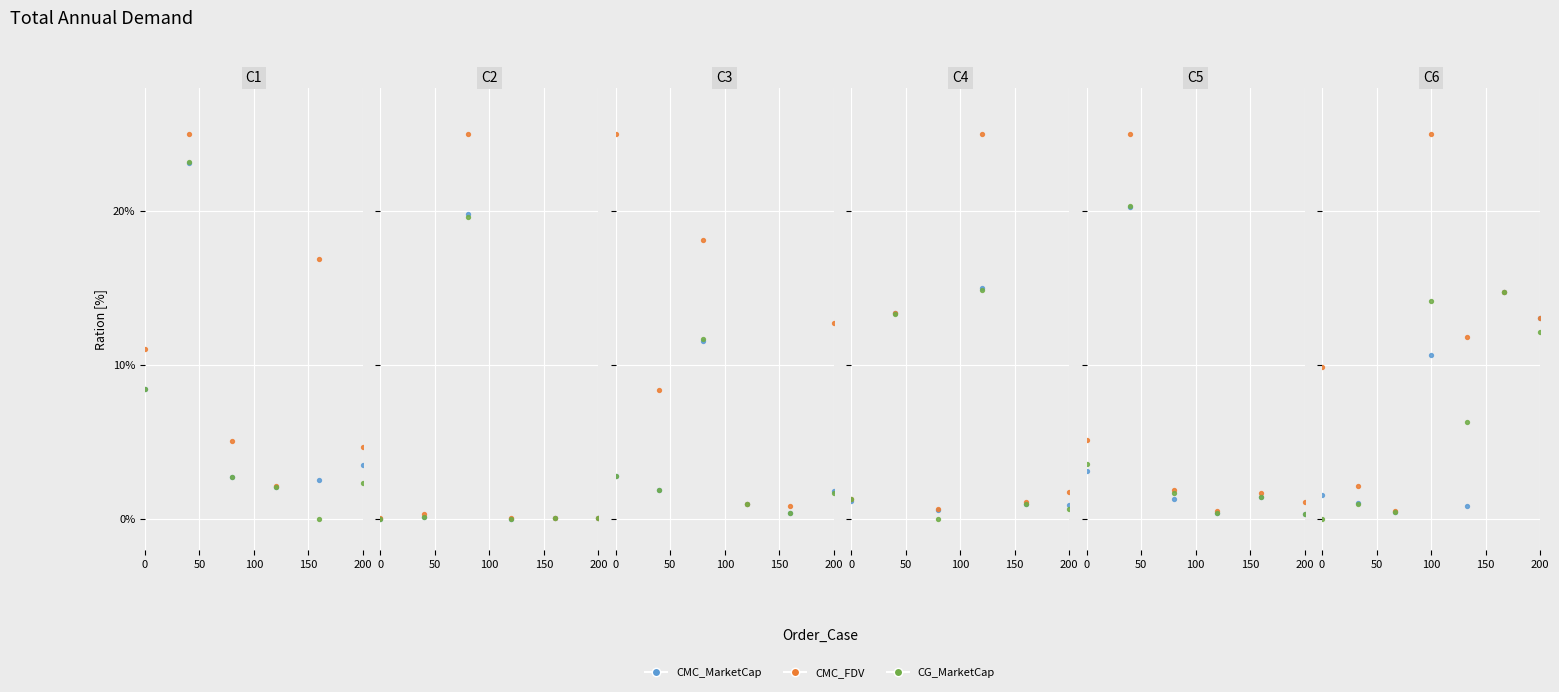

Which series has the widest spread of Y values?

CMC_FDV